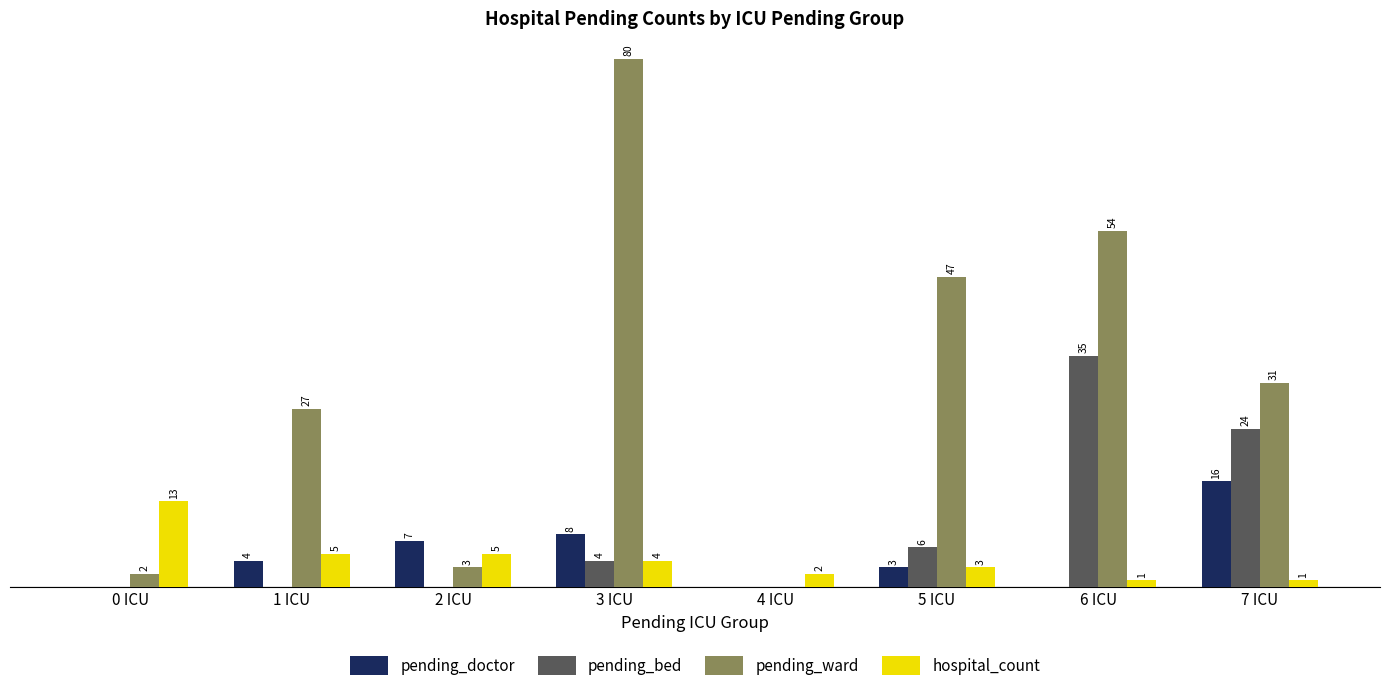

Is the value of pending_doctor at 3 ICU greater than the value of hospital_count at 0 ICU?

No